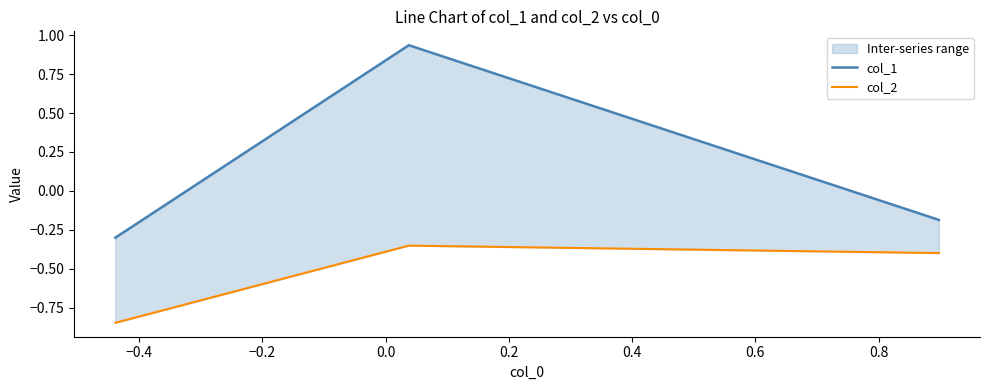

At how many categories does at least one series exceed 0?

1